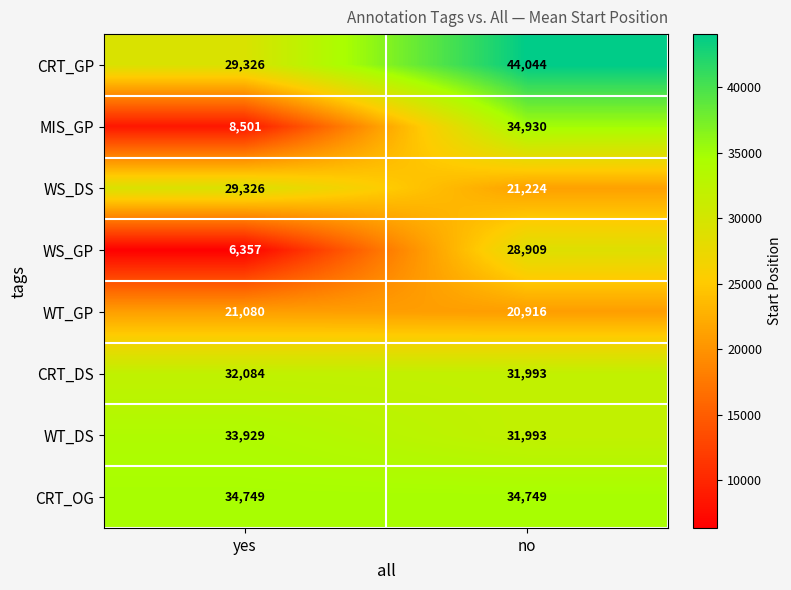

What is the difference between the CRT_GP values at yes and no?

14718